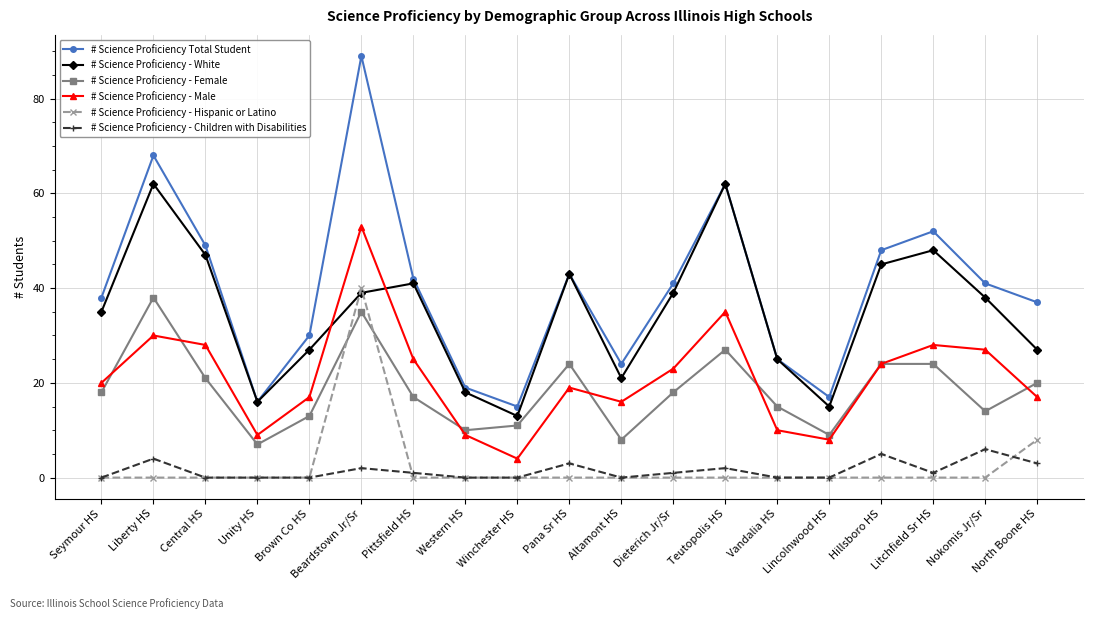

True or false: # Science Proficiency Total Student has a value of 66 at Nokomis Jr/Sr.

False